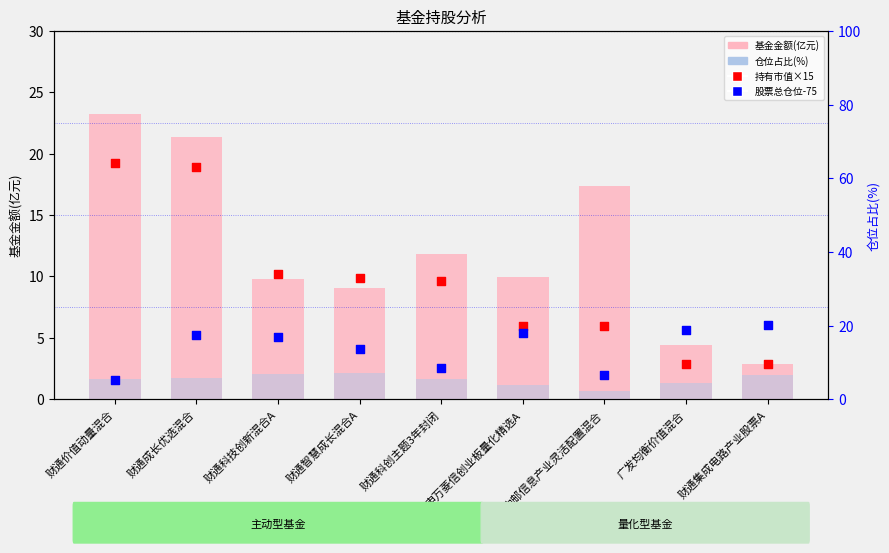

Which series has the widest spread of Y values?

基金金额(亿元)